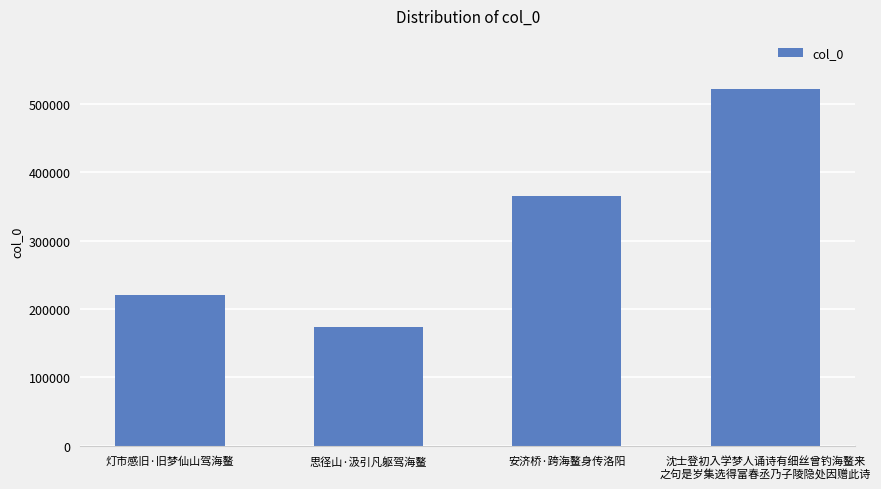

What is the greatest value displayed?

521458